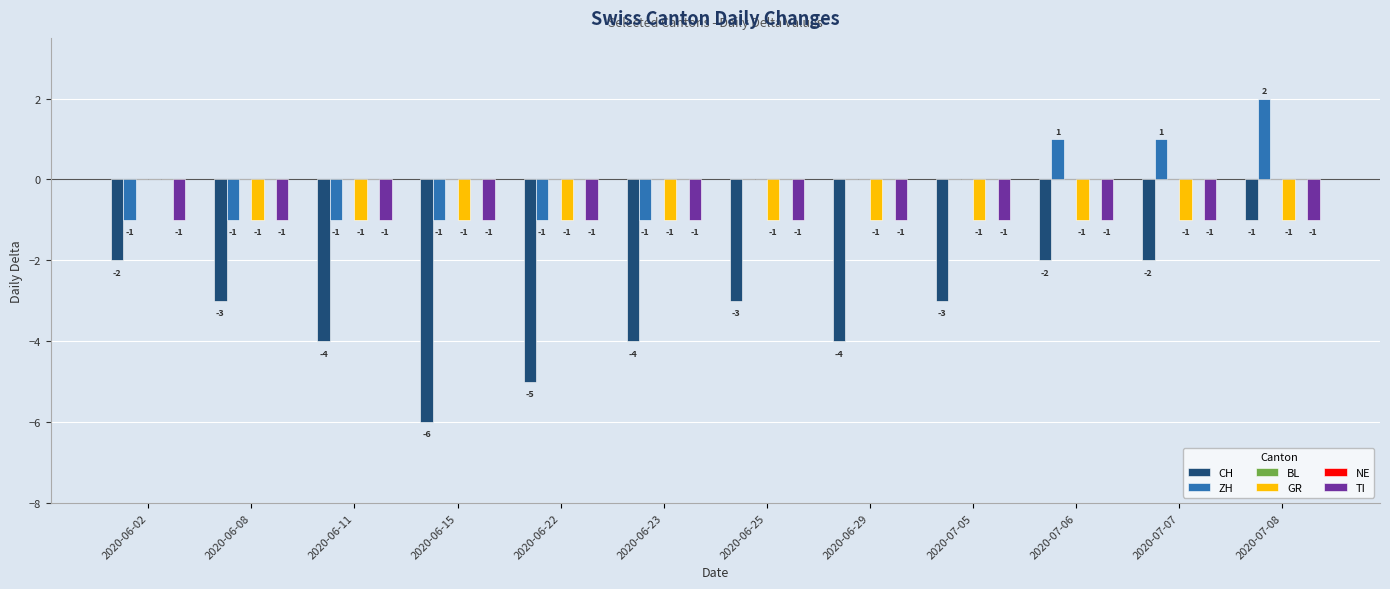

Reading left to right, list all the values displayed in this chart.

CH: -2	-3	-4	-6	-5	-4	-3	-4	-3	-2	-2	-1
ZH: -1	-1	-1	-1	-1	-1	0	0	0	1	1	2
BL: 0	0	0	0	0	0	0	0	0	0	0	0
GR: 0	-1	-1	-1	-1	-1	-1	-1	-1	-1	-1	-1
NE: 0	0	0	0	0	0	0	0	0	0	0	0
TI: -1	-1	-1	-1	-1	-1	-1	-1	-1	-1	-1	-1